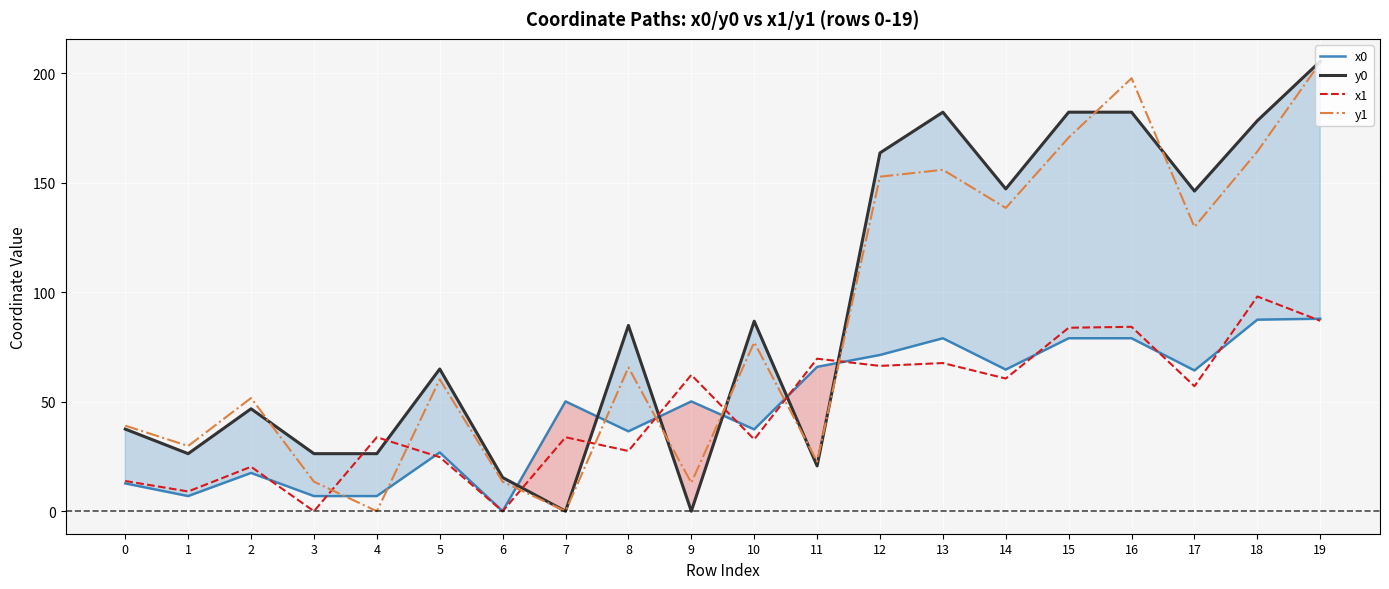

True or false: x0 has a value of 87.9 at 19.

True